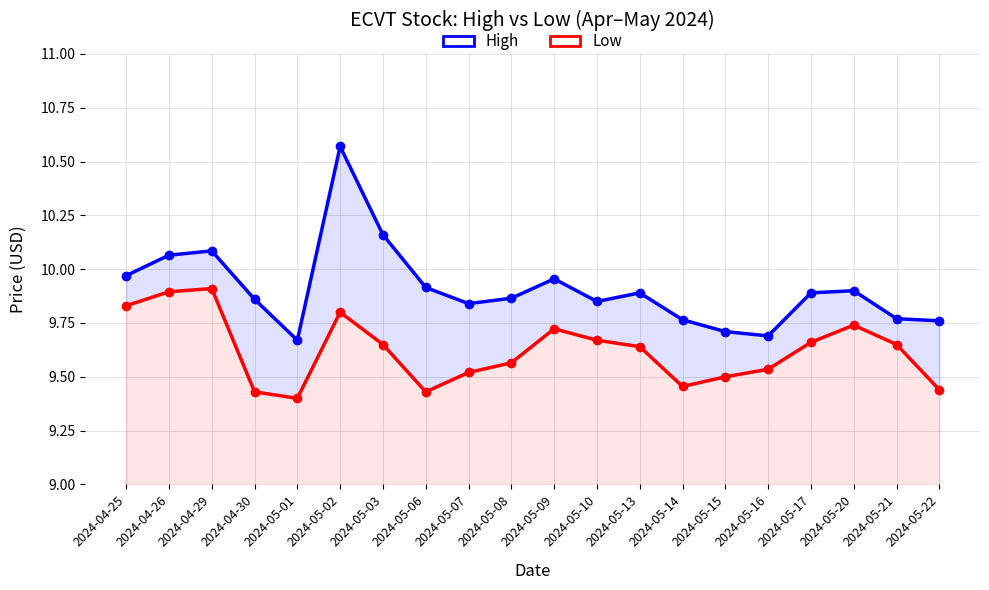

What is the label of the 5th point from the right?

2024-05-16